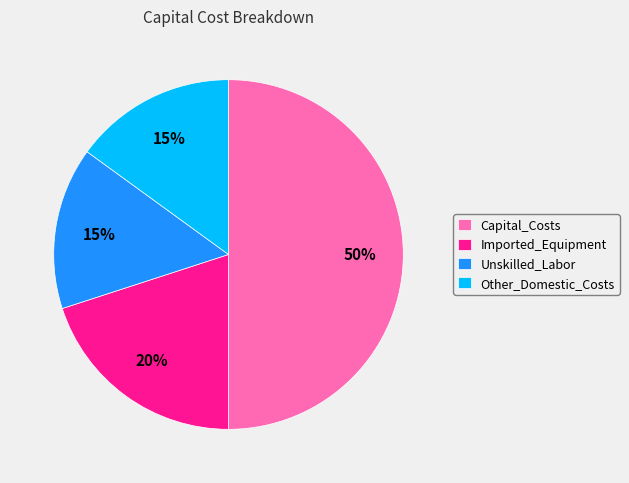

Approximately how many times larger is the value at Unskilled_Labor compared to Capital_Costs?

0.3